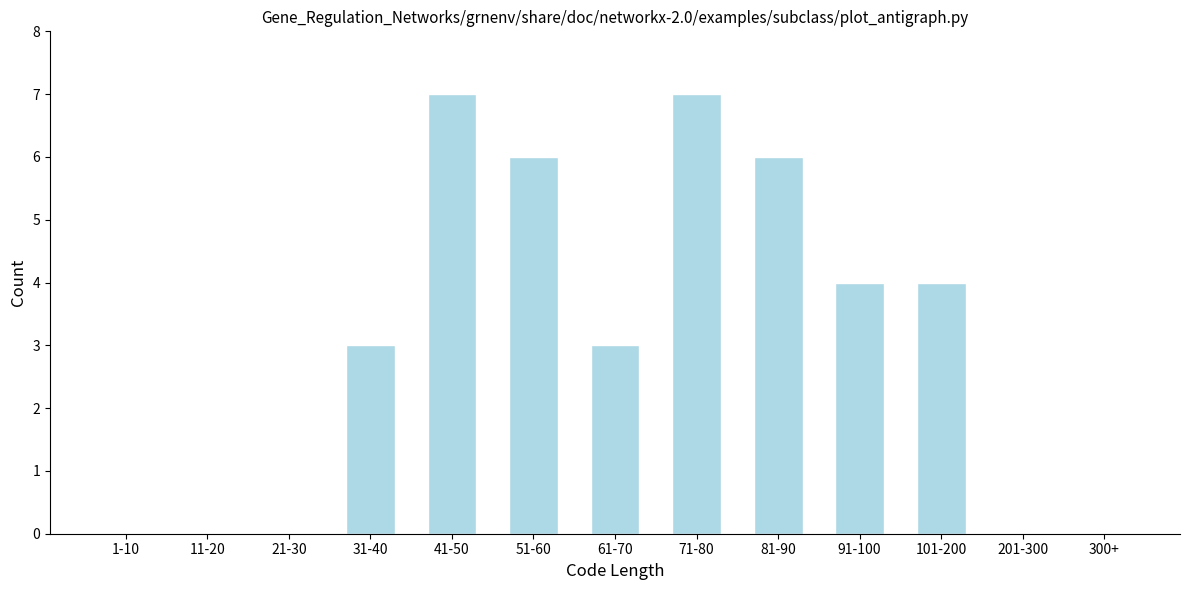

Reading left to right, transcribe all the data shown in this chart.

1-10=0	11-20=0	21-30=0	31-40=3	41-50=7	51-60=6	61-70=3	71-80=7	81-90=6	91-100=4	101-200=4	201-300=0	300+=0